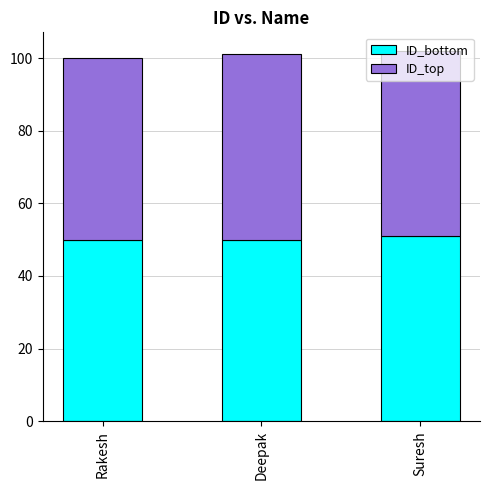

Count the number of data series in this chart.

2